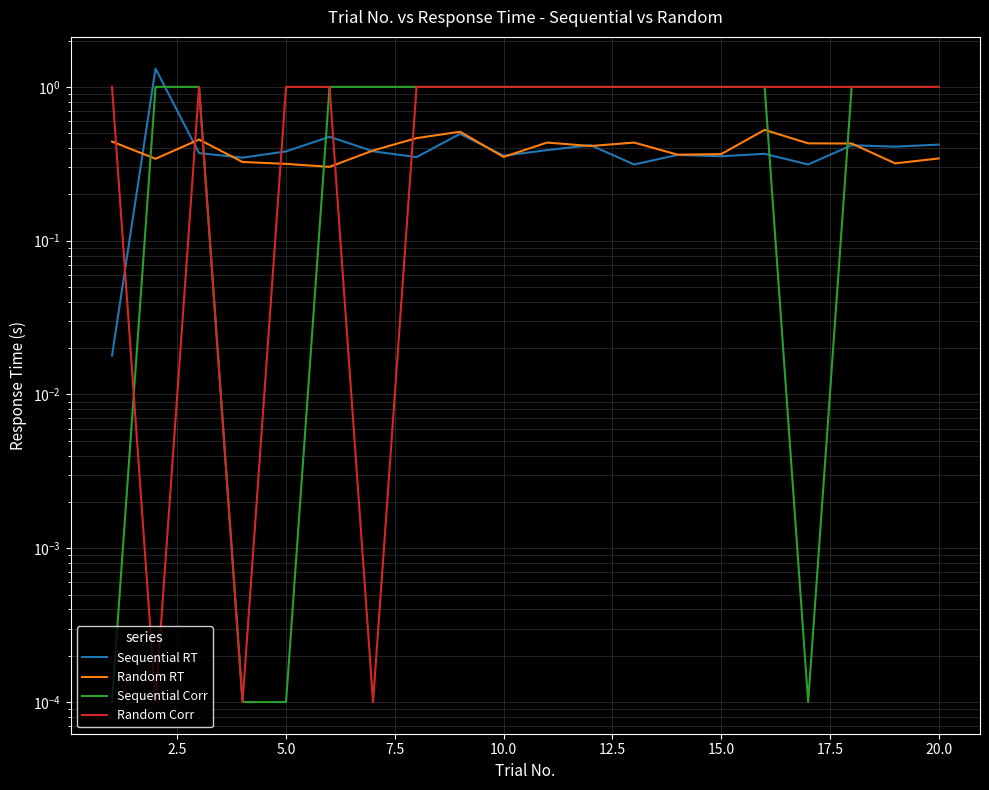

Reading left to right, list all the values displayed in this chart.

Sequential RT: 0.0	1.3	0.4	0.3	0.4	0.5	0.4	0.3	0.5	0.4	0.4	0.4	0.3	0.4	0.4	0.4	0.3	0.4	0.4	0.4
Random RT: 0.4	0.3	0.5	0.3	0.3	0.3	0.4	0.5	0.5	0.4	0.4	0.4	0.4	0.4	0.4	0.5	0.4	0.4	0.3	0.3
Sequential Corr: 0.0	1.0	1.0	0.0	0.0	1.0	1.0	1.0	1.0	1.0	1.0	1.0	1.0	1.0	1.0	1.0	0.0	1.0	1.0	1.0
Random Corr: 1.0	0.0	1.0	0.0	1.0	1.0	0.0	1.0	1.0	1.0	1.0	1.0	1.0	1.0	1.0	1.0	1.0	1.0	1.0	1.0